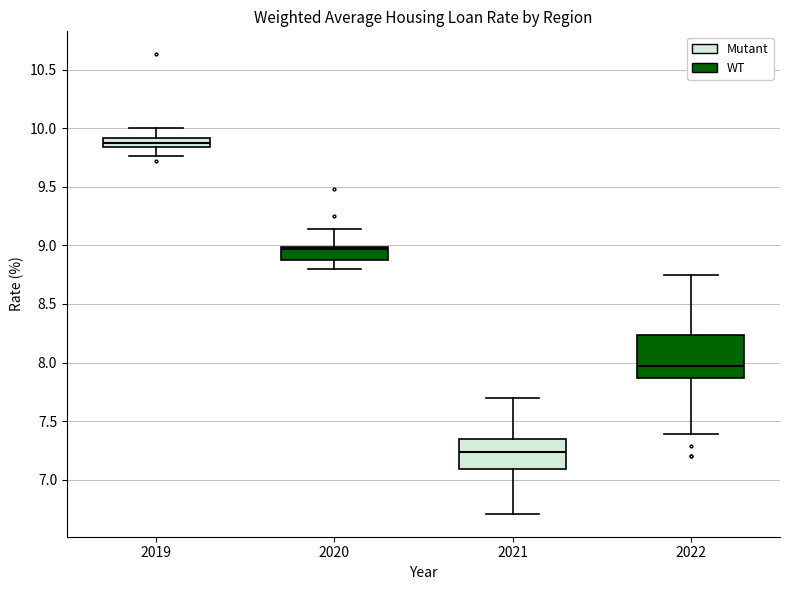

Which box's median line is the highest?

2019